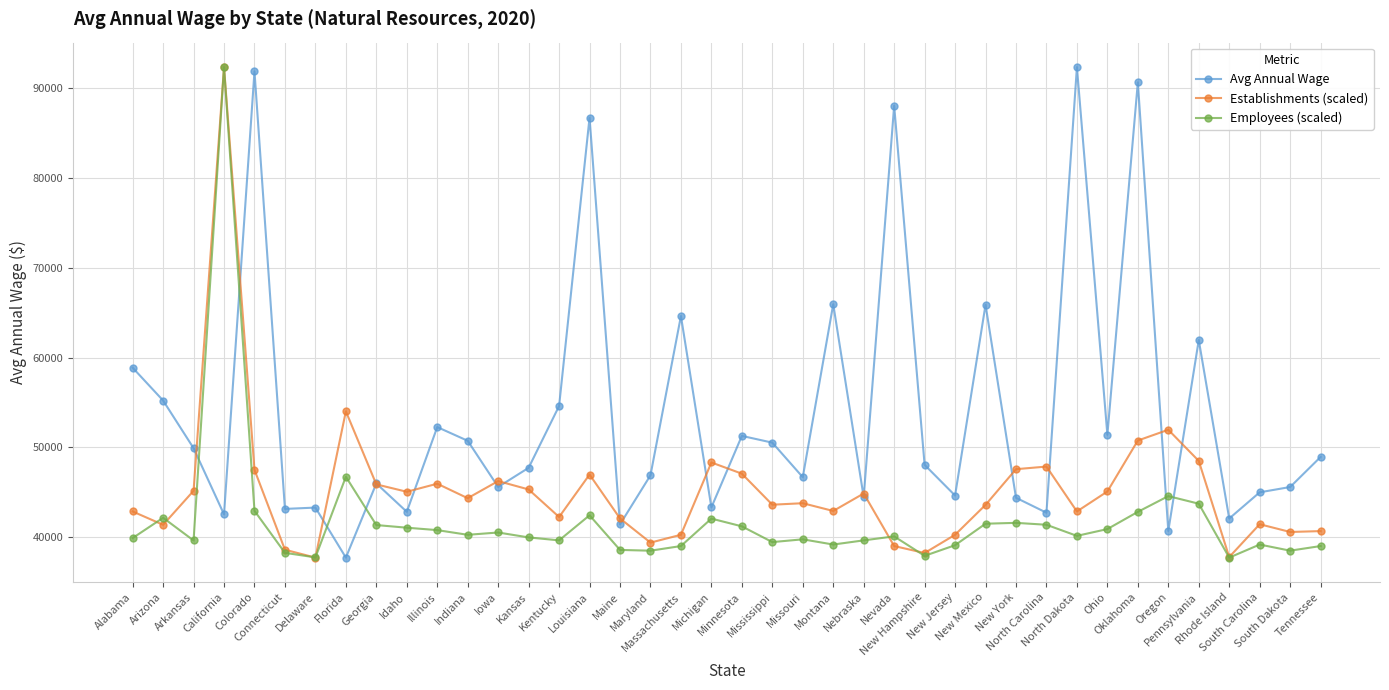

List the series in order of their overall mean, highest first.

Avg Annual Wage, Establishments (scaled), Employees (scaled)